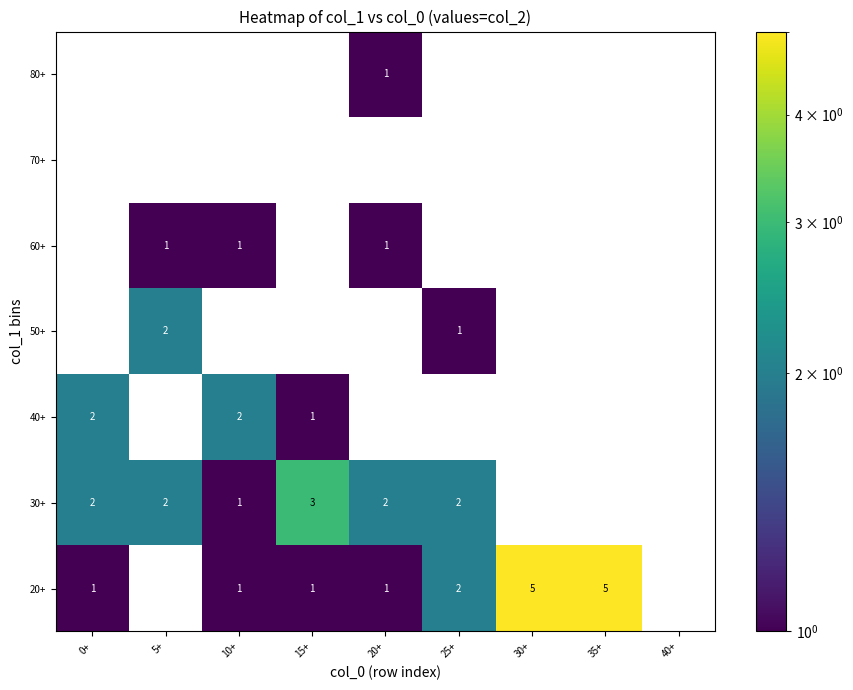

The value of 40+ at 10+ is 2. True or false?

True